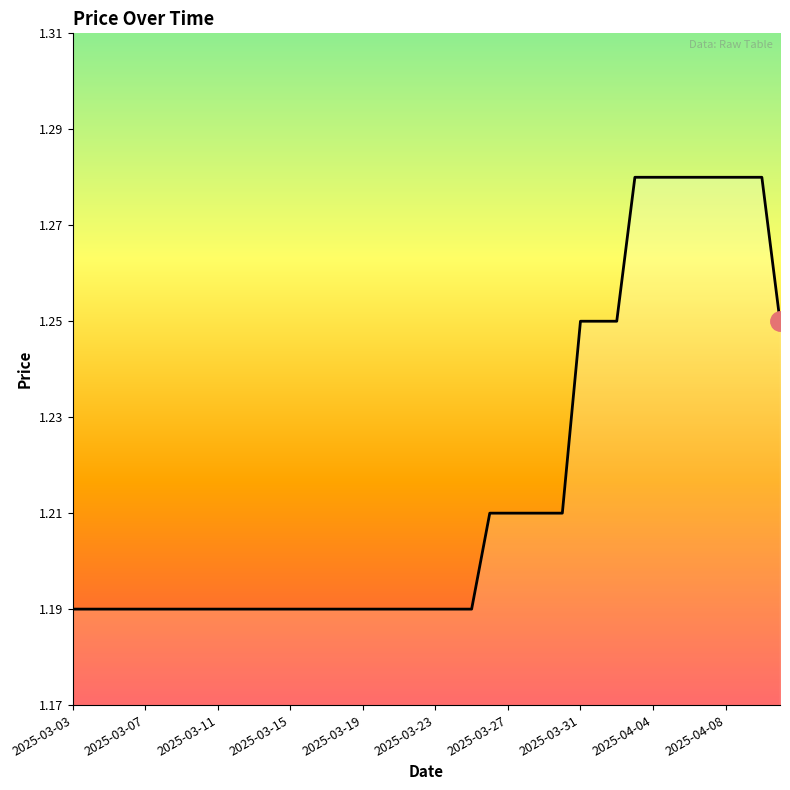

What is the average value?

1.2